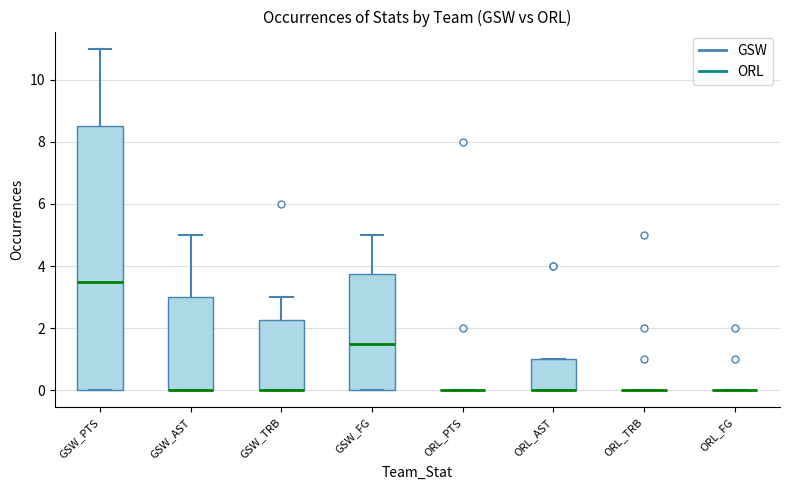

Which box is the tallest, from its lower edge to its upper edge?

GSW_PTS